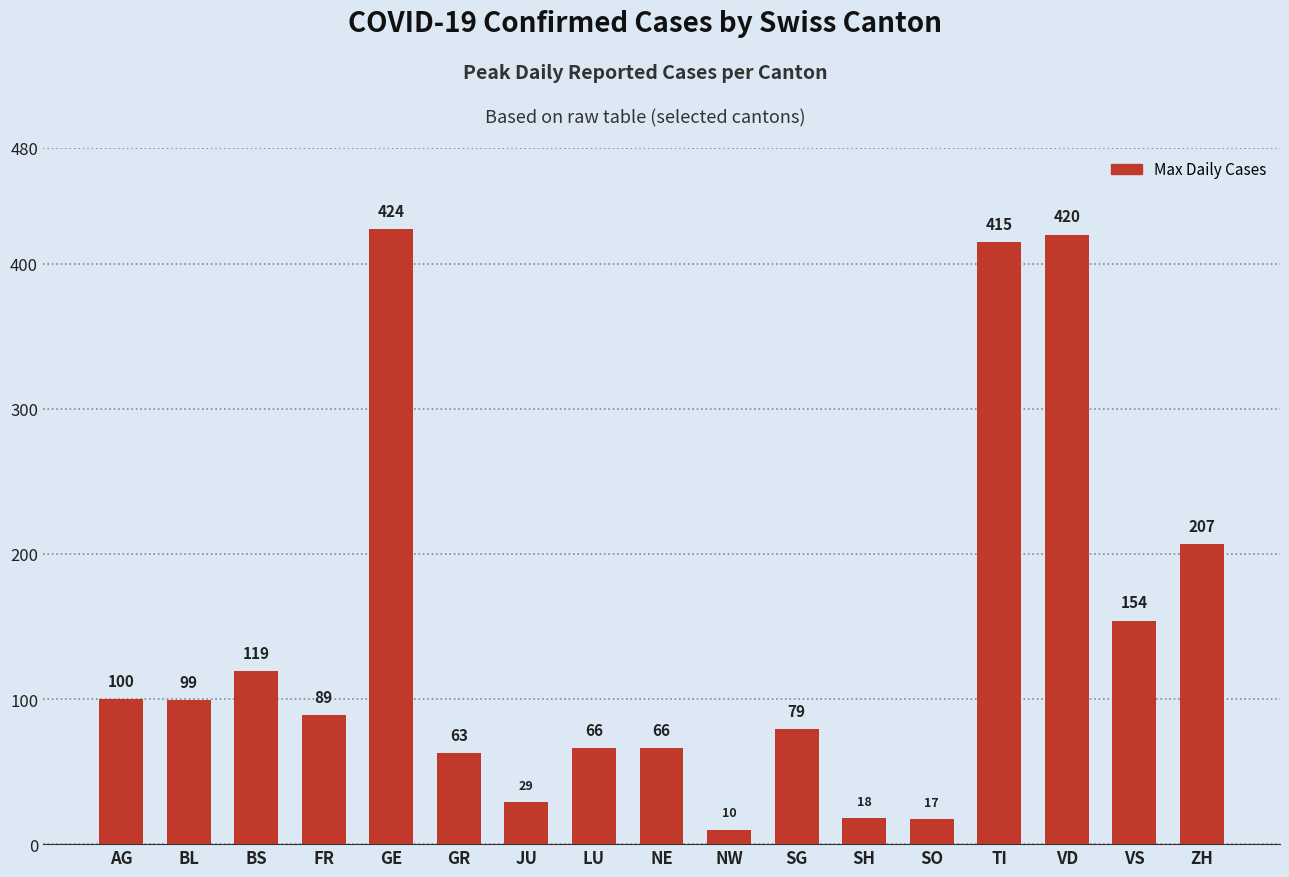

Reading left to right, list all the values displayed in this chart.

AG=100	BL=99	BS=119	FR=89	GE=424	GR=63	JU=29	LU=66	NE=66	NW=10	SG=79	SH=18	SO=17	TI=415	VD=420	VS=154	ZH=207